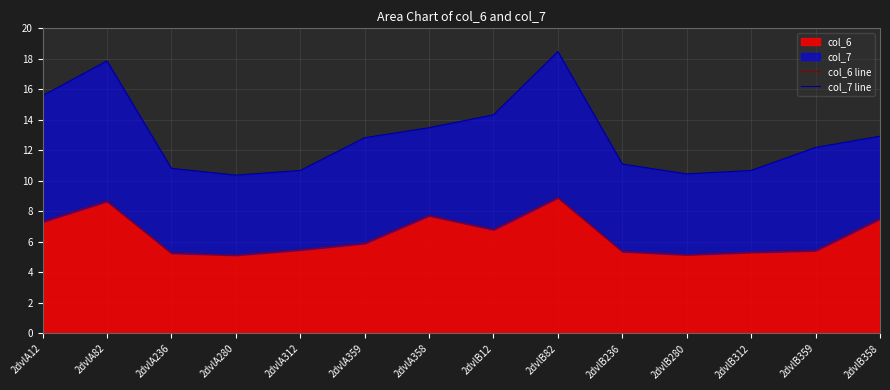

The col_6 series shows 12.7 at 2dvlB82. True or false?

False